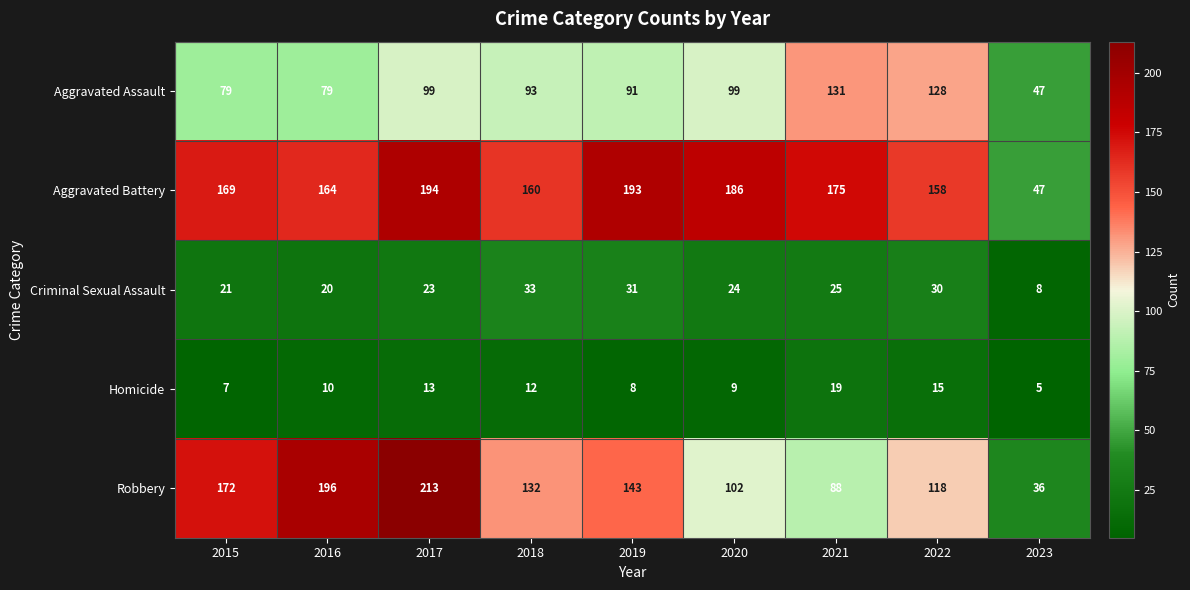

Rank the series by their maximum value, from highest to lowest.

Robbery, Aggravated Battery, Aggravated Assault, Criminal Sexual Assault, Homicide